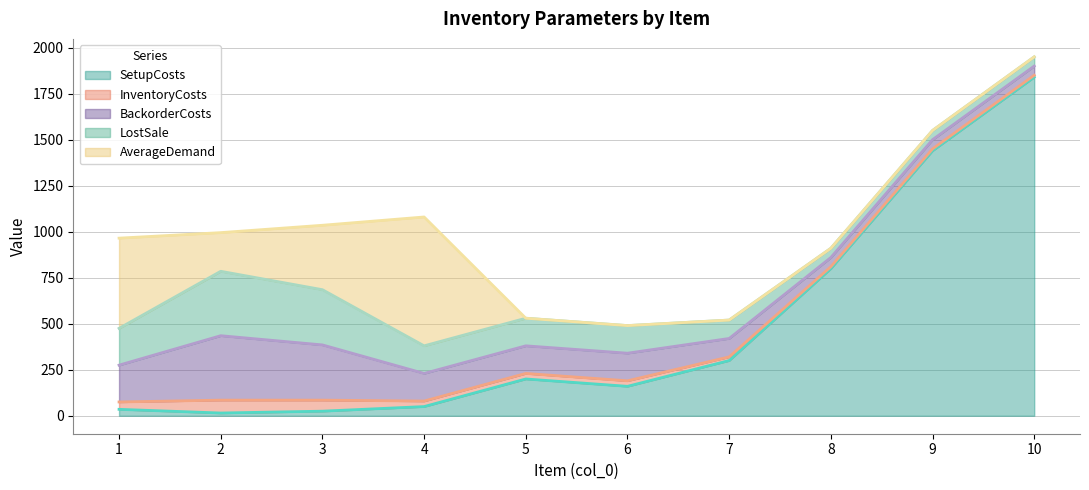

Count the number of data series in this chart.

5